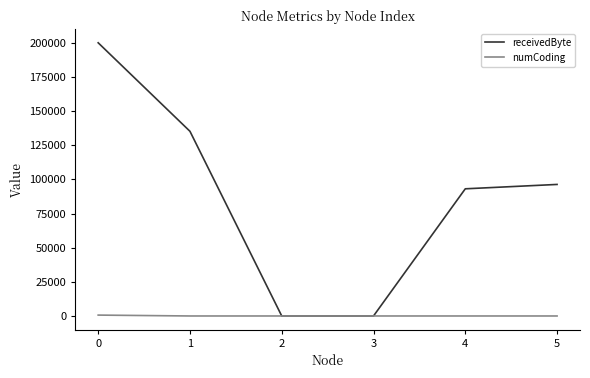

Which series has the largest range (max minus min)?

receivedByte